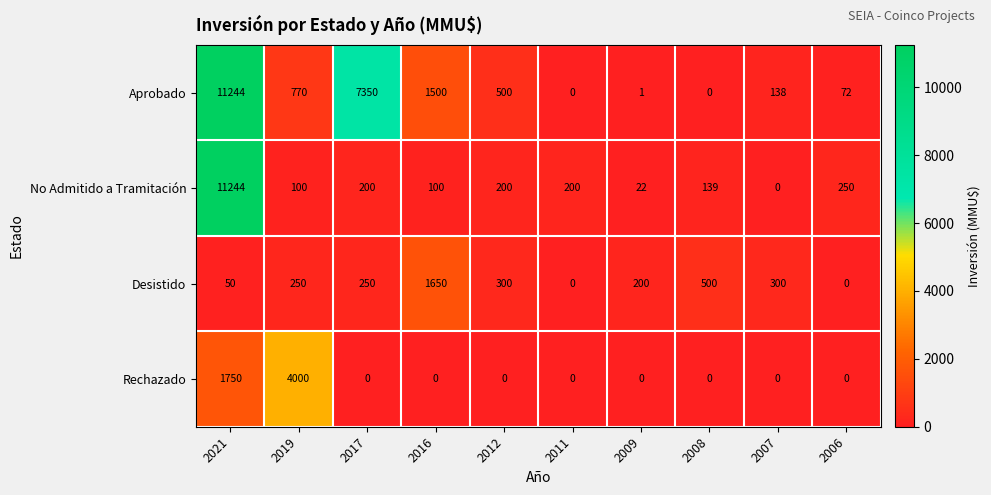

What is the sum of all Aprobado values?

21575